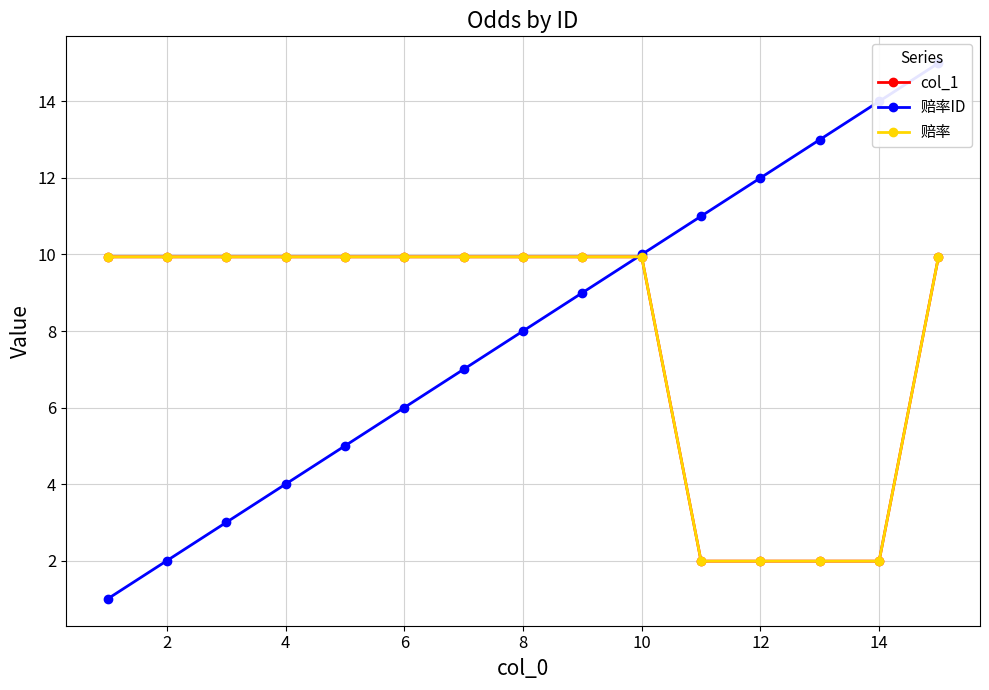

How many lines are shown in the chart?

3